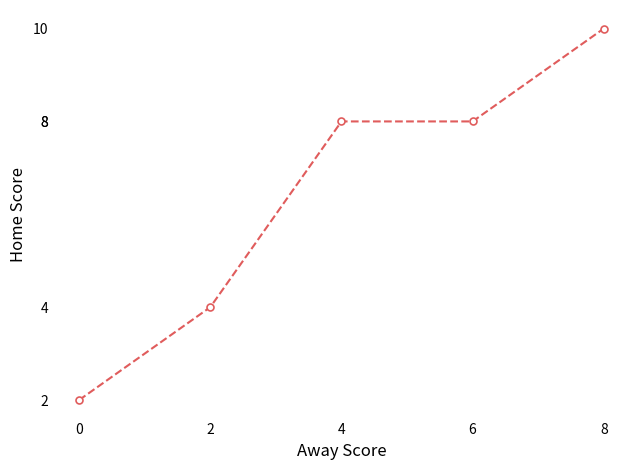

What is the sum of all values?

32